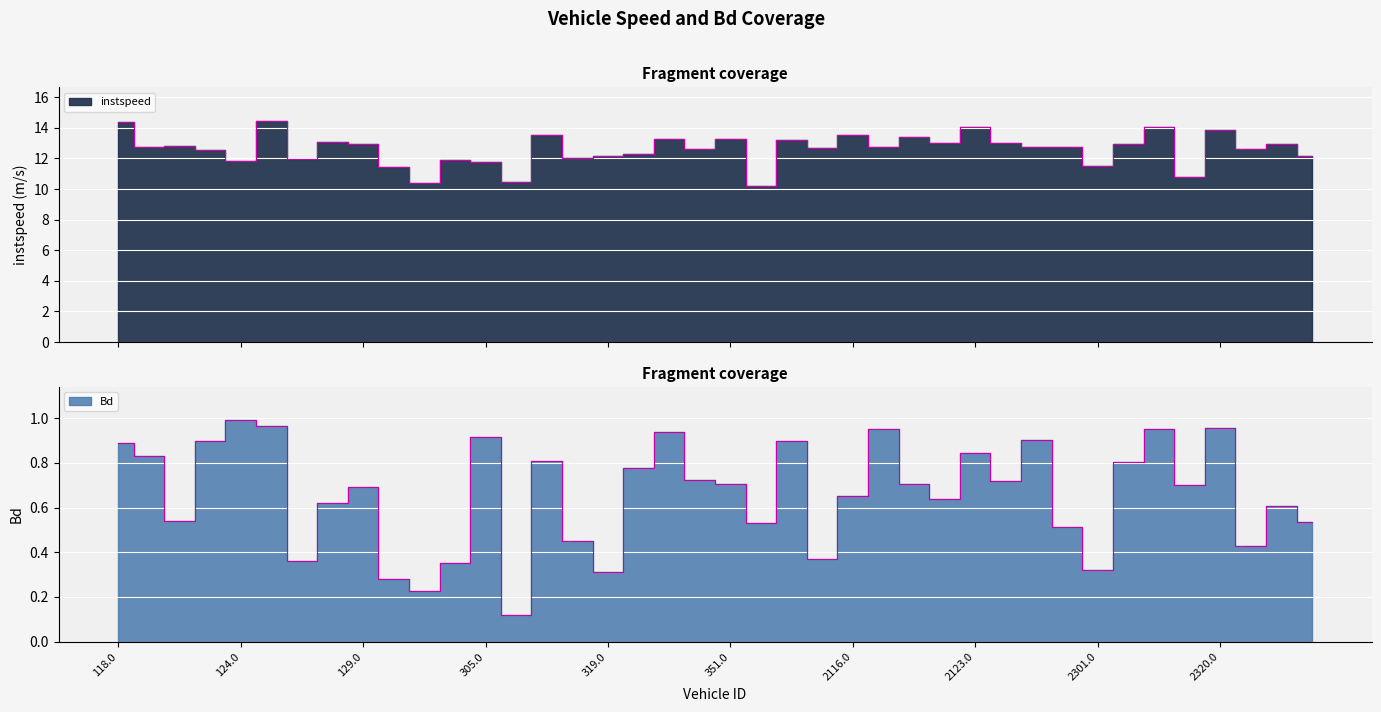

True or false: instspeed and Bd cross at least once.

False